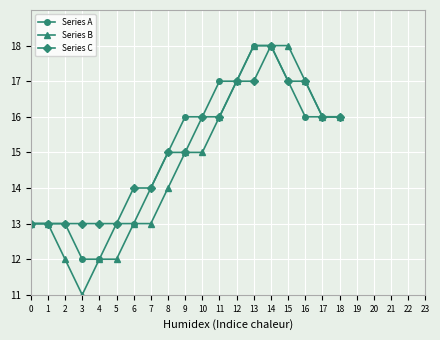

What is the maximum value for Series A?

18